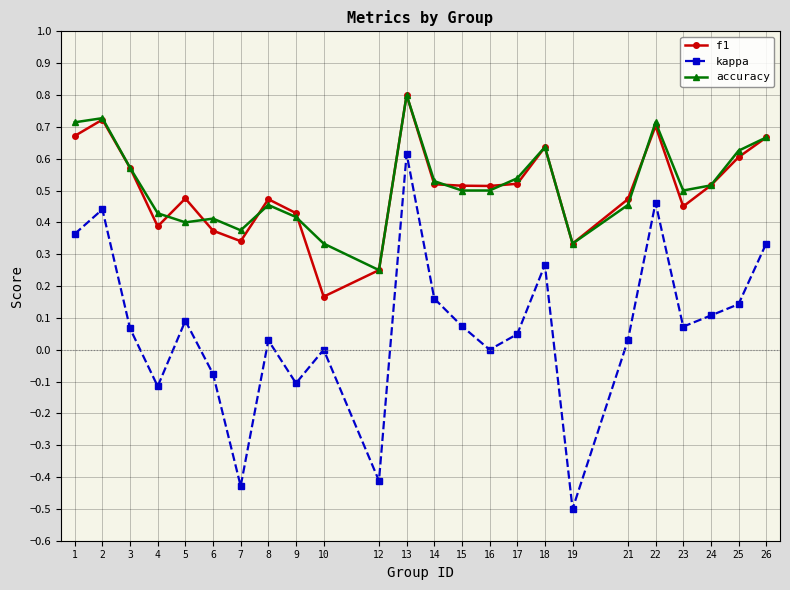

How many lines are shown in the chart?

3